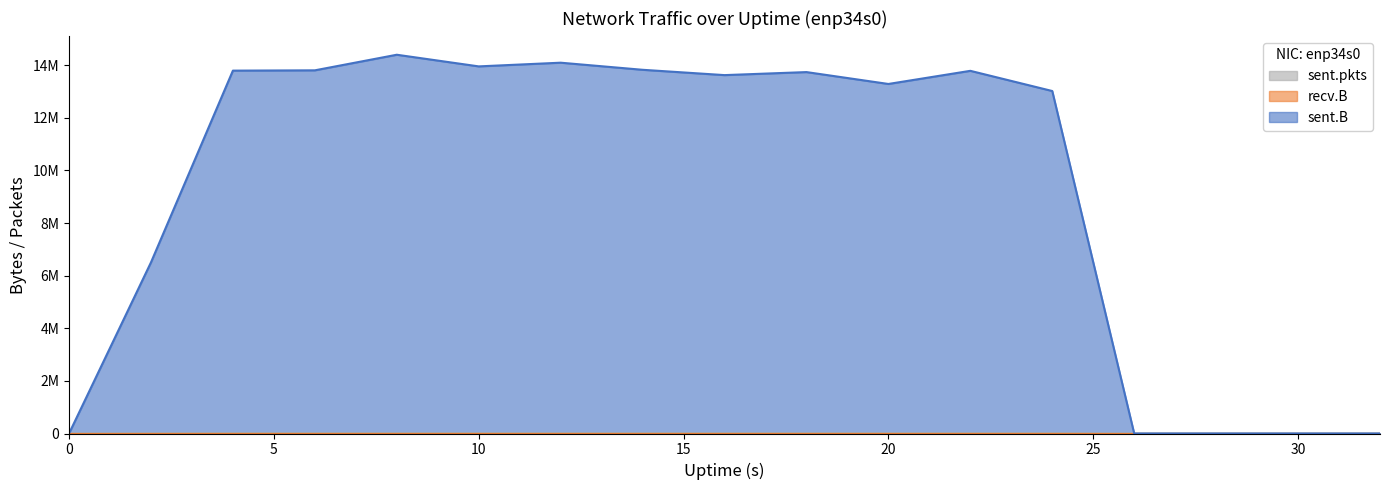

True or false: sent.pkts and sent.B cross at least once.

False